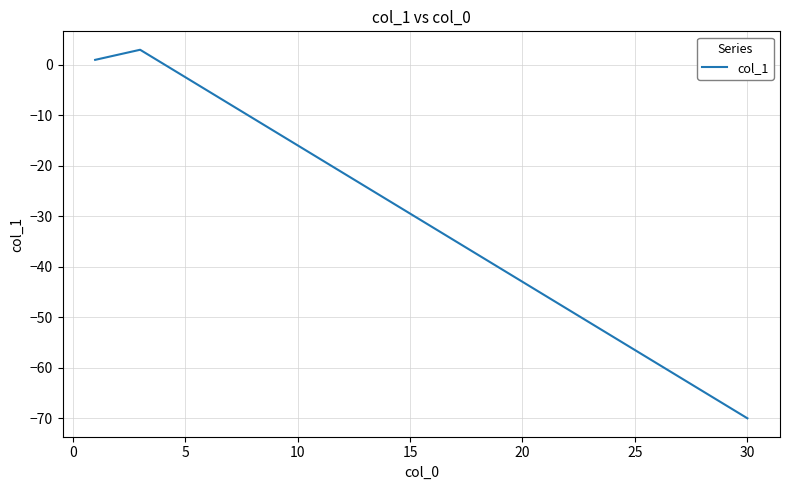

What is the average value?

-16